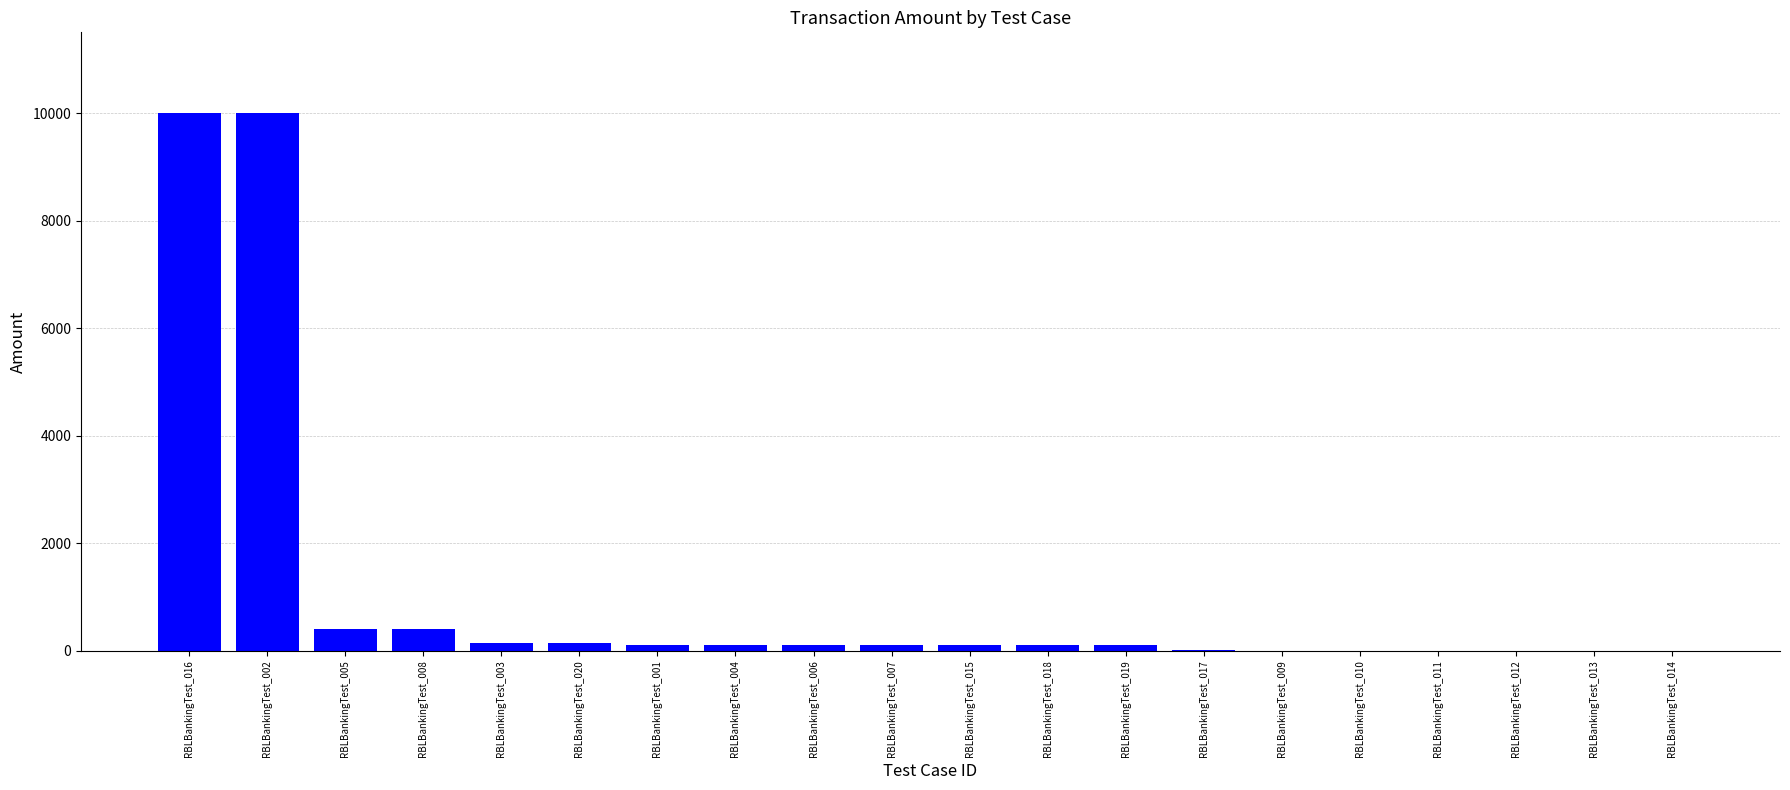

Does the chart contain stacked bars?

No